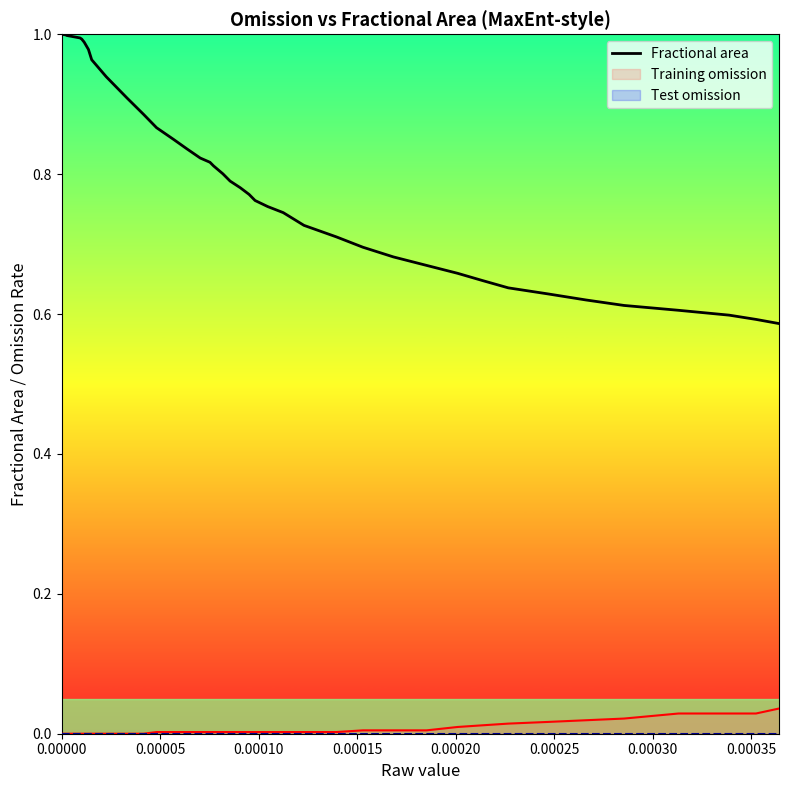

True or false: Fractional area and Training omission cross at least once.

False